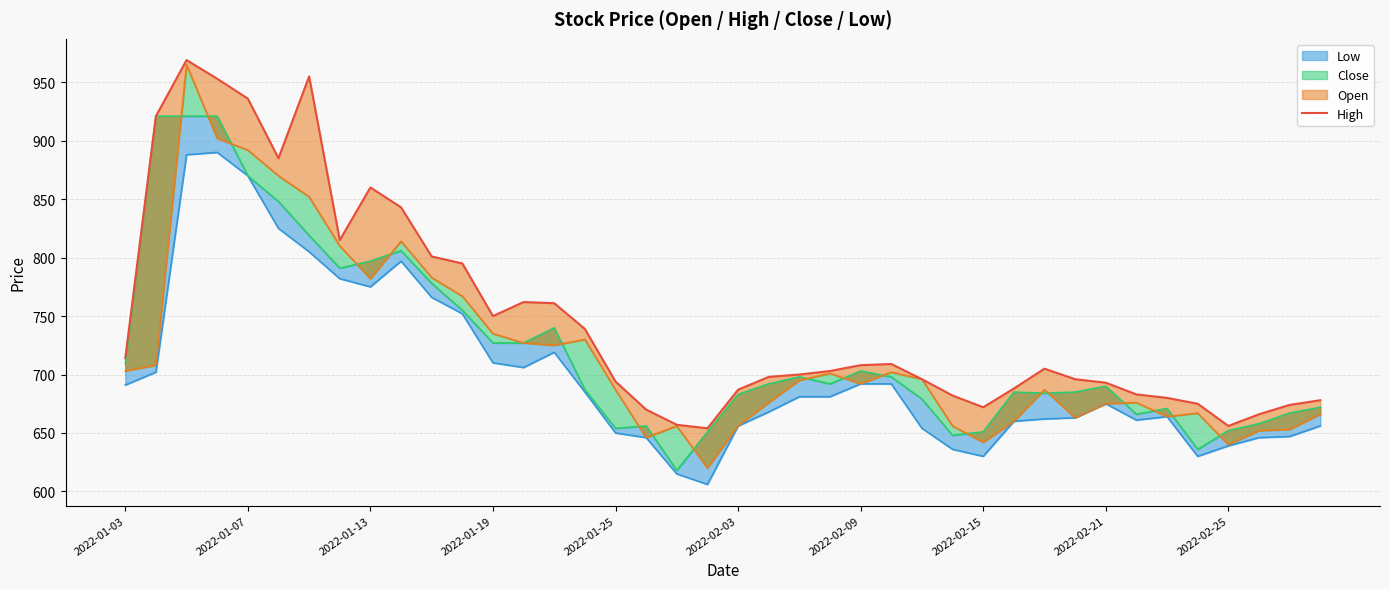

Approximately how many times larger is the value at 26 compared to 13?

0.9